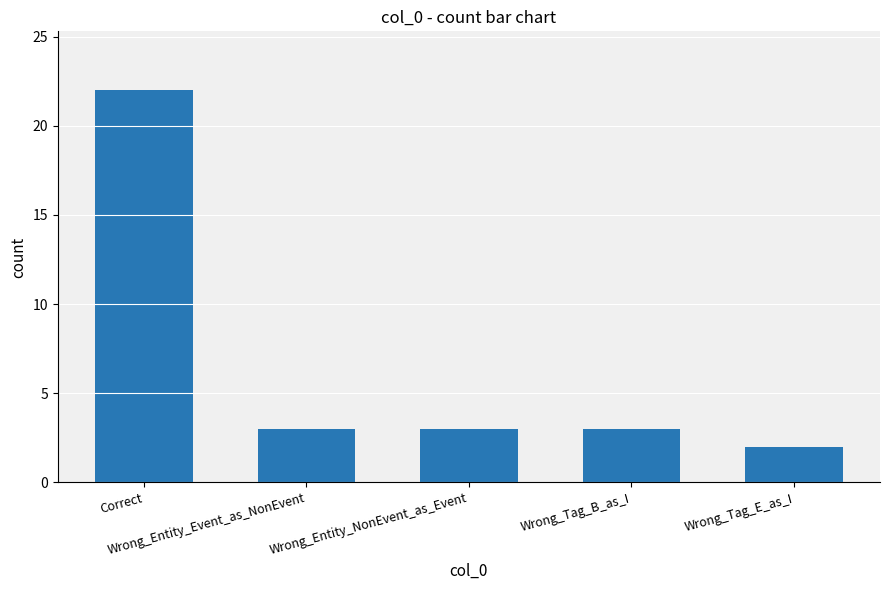

What is the sum of the values at Wrong_Tag_E_as_I and Correct?

24